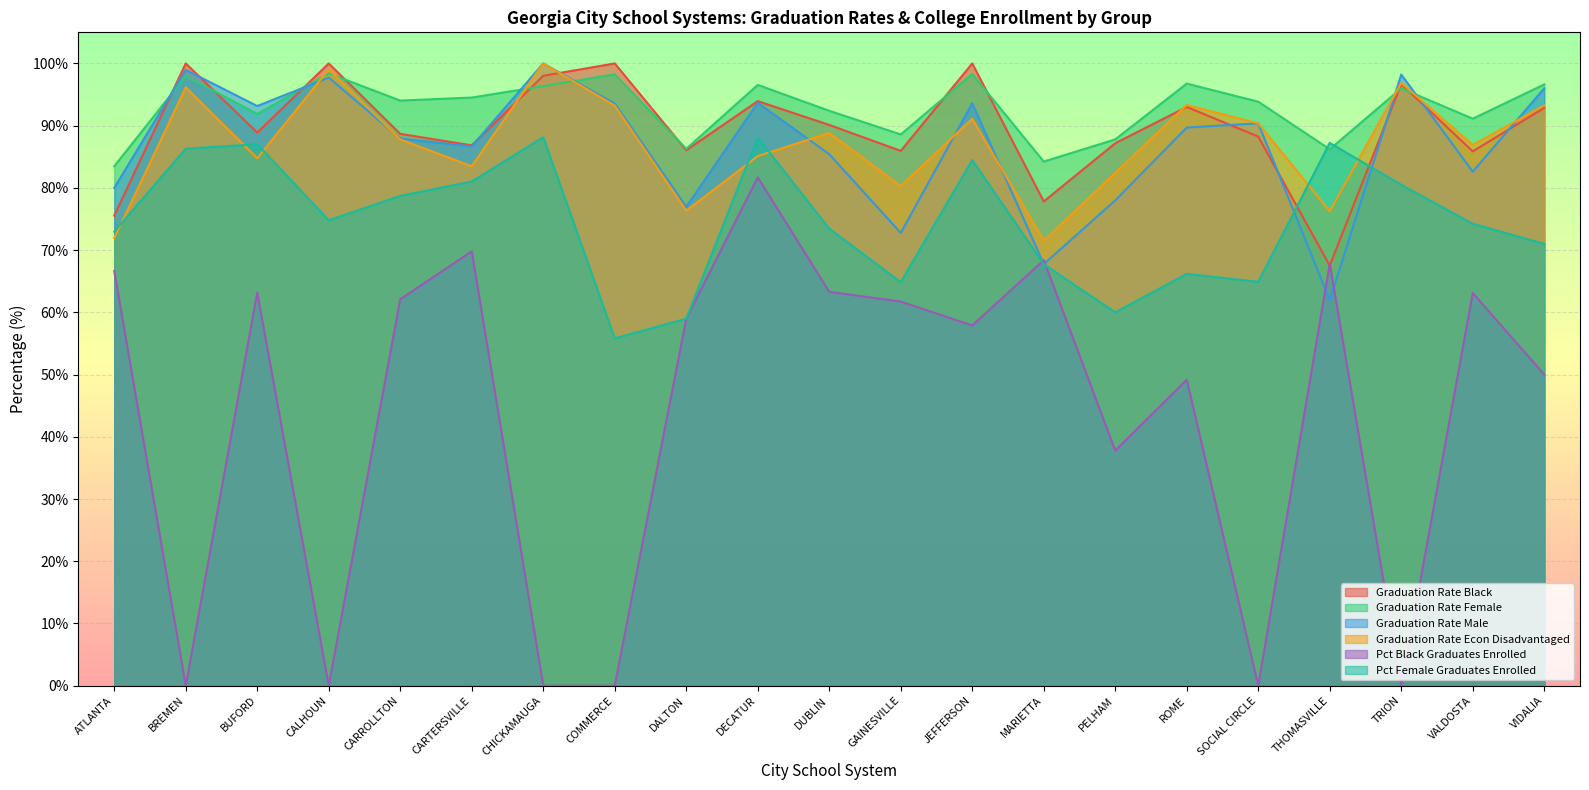

At COMMERCE, list the series in order from largest to smallest.

Graduation Rate Black, Graduation Rate Female, Graduation Rate Male, Graduation Rate Econ Disadvantaged, Pct Female Graduates Enrolled, Pct Black Graduates Enrolled